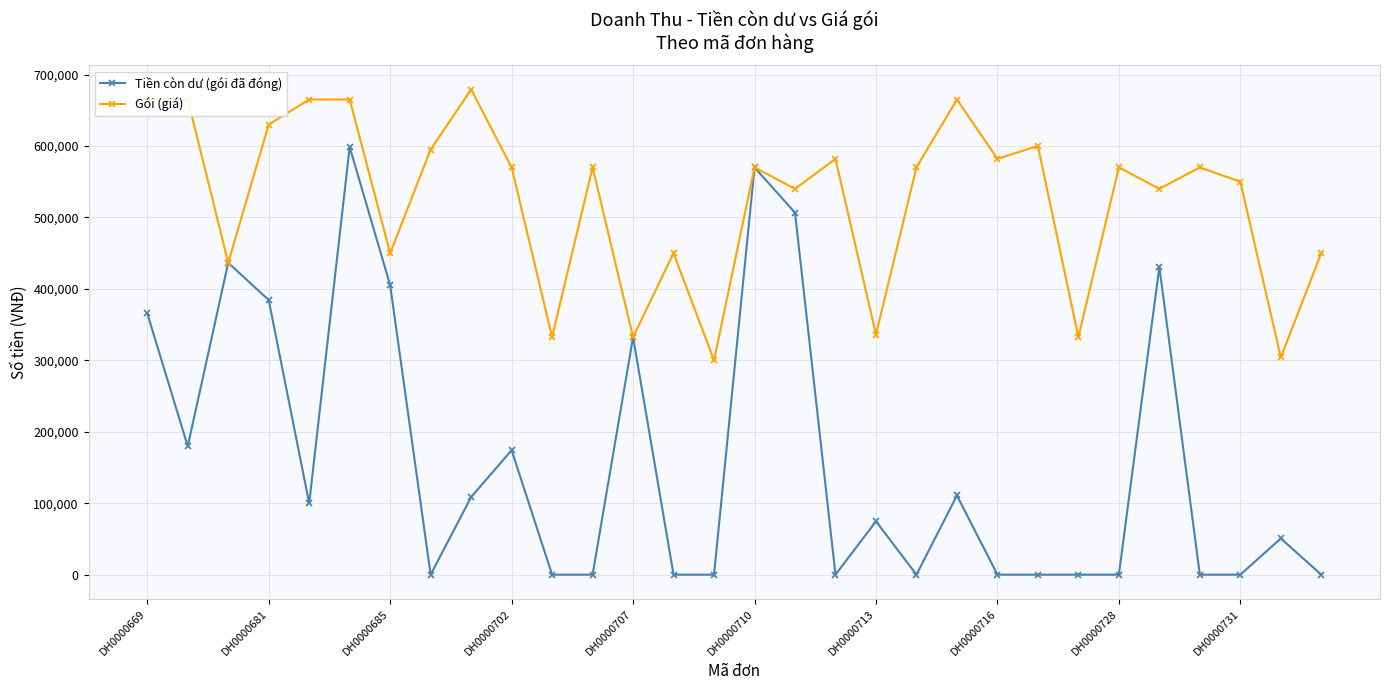

Which series has the largest total across all categories?

Gói (giá)